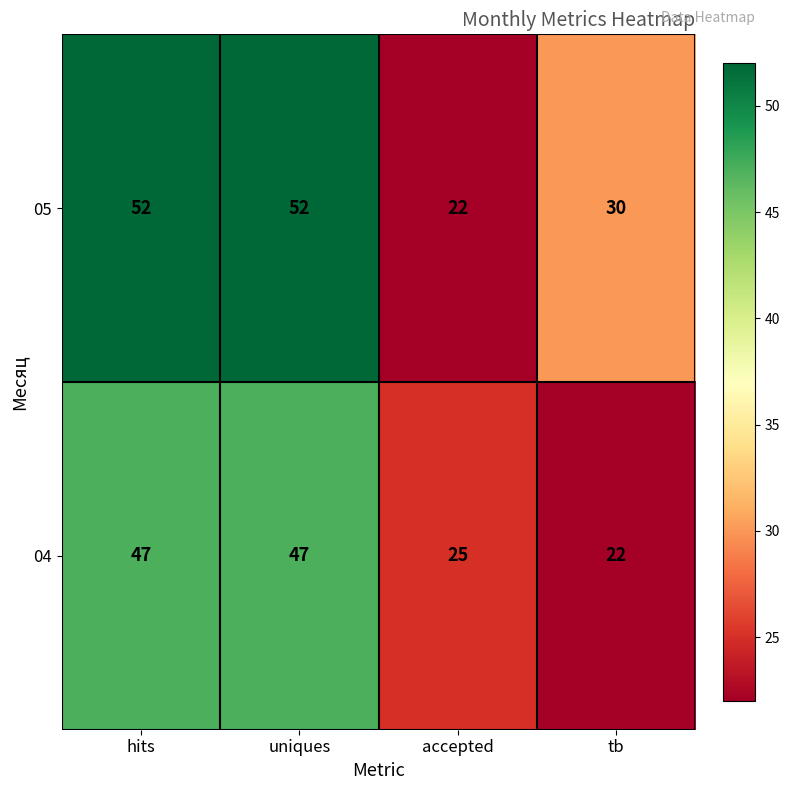

At hits, list the series in order from largest to smallest.

05, 04